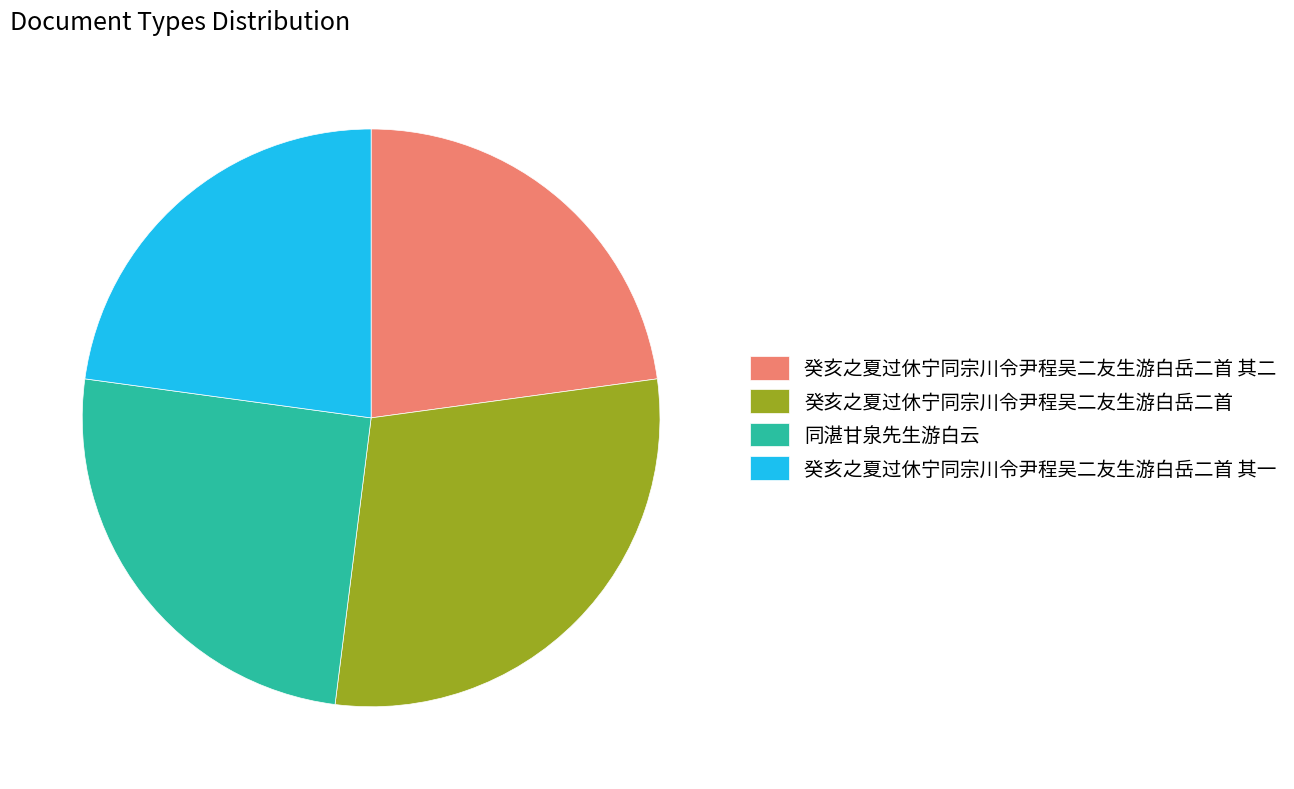

Count the number of slices in the pie.

4